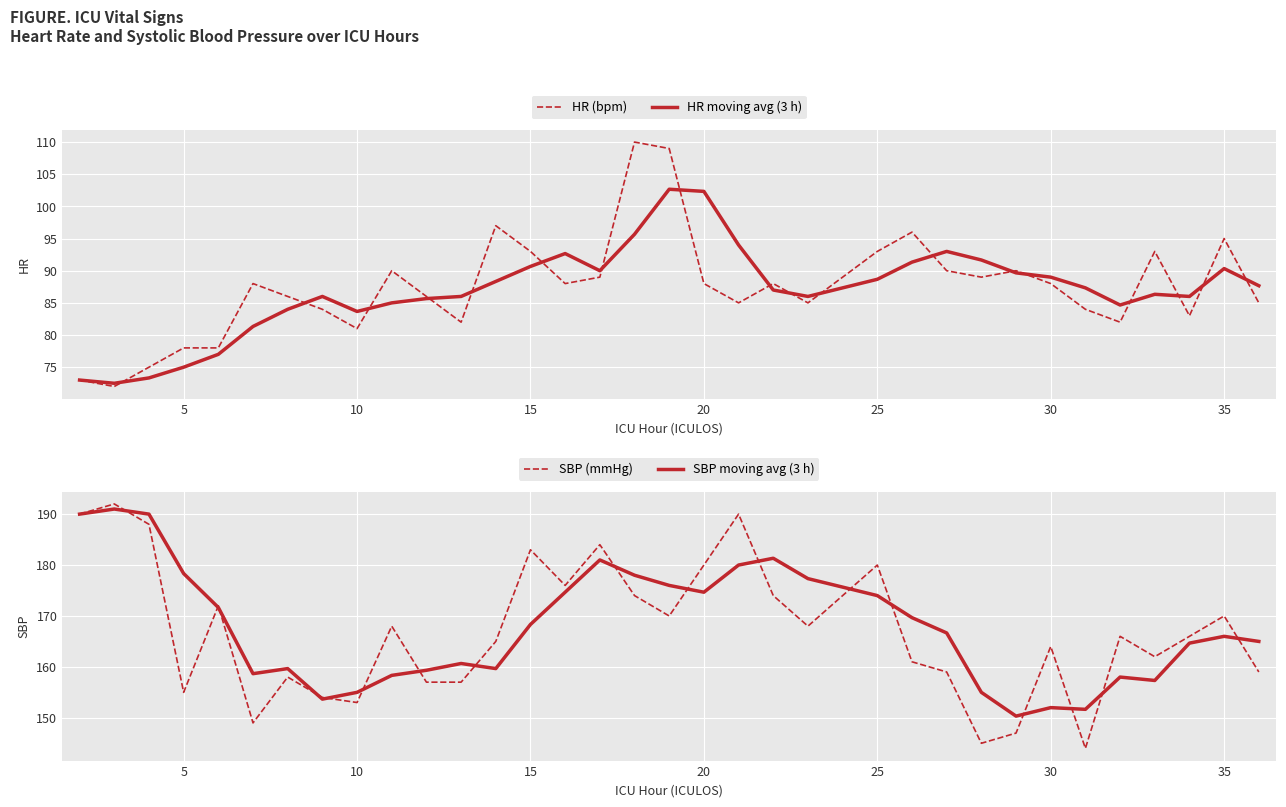

The value of HR moving avg (3 h) at 15 is 154.1. True or false?

False